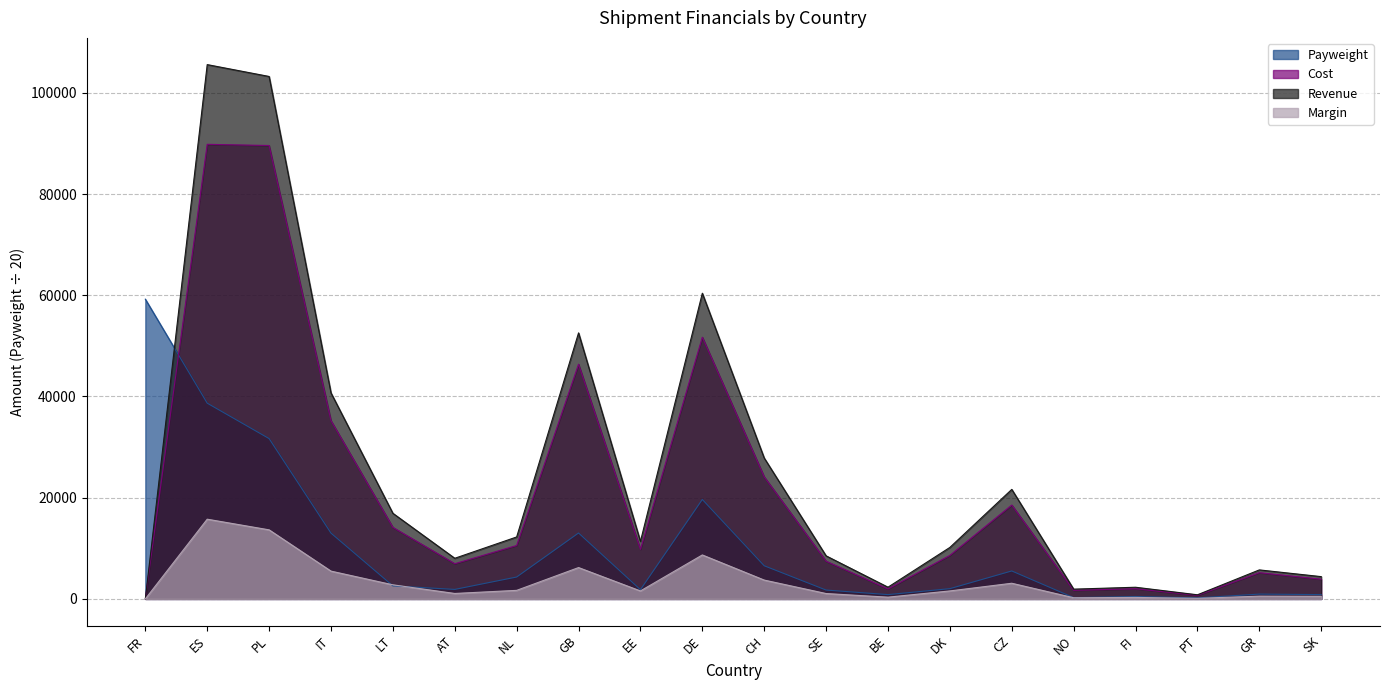

Reading right to left, what are all the values shown in this chart?

Payweight: SK=850.0	GR=950.0	PT=200.0	FI=475.0	NO=250.0	CZ=5525.0	DK=2025.0	BE=850.0	SE=1750.0	CH=6550.0	DE=19650.0	EE=1825.0	GB=13025.0	NL=4325.0	AT=1875.0	LT=2575.0	IT=13000.0	PL=31675.0	ES=38675.0	FR=59225.0
Cost: SK=3892.9	GR=5186.6	PT=700.8	FI=2010.1	NO=1698.1	CZ=18547.0	DK=8598.9	BE=1971.1	SE=7447.5	CH=24114.9	DE=51712.9	EE=9789.1	GB=46366.4	NL=10552.5	AT=6952.9	LT=14134.6	IT=35212.8	PL=89580.8	ES=89817.8	FR=0.0
Revenue: SK=4402.8	GR=5730.7	PT=814.9	FI=2304.1	NO=1930.8	CZ=21639.9	DK=10175.4	BE=2315.2	SE=8508.4	CH=27835.4	DE=60398.2	EE=11361.1	GB=52558.7	NL=12241.0	AT=8028.3	LT=16917.4	IT=40702.9	PL=103225.3	ES=105567.7	FR=0.0
Margin: SK=509.9	GR=544.1	PT=114.1	FI=294.0	NO=232.7	CZ=3092.9	DK=1576.5	BE=344.1	SE=1060.9	CH=3720.5	DE=8685.3	EE=1572.0	GB=6192.3	NL=1688.5	AT=1075.5	LT=2782.8	IT=5490.1	PL=13644.5	ES=15749.9	FR=0.0